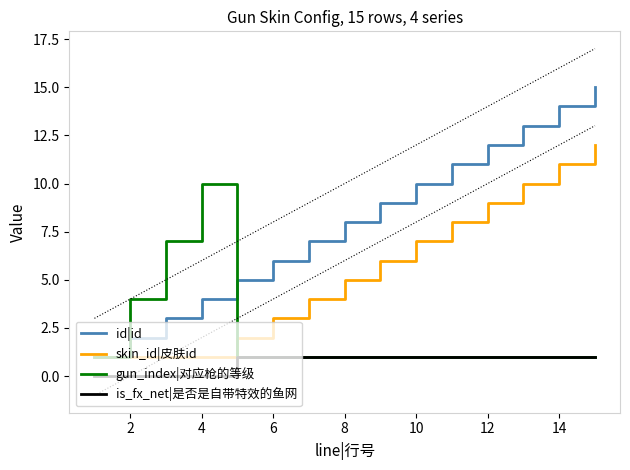

What is the highest value of the skin_id|皮肤id series?

12